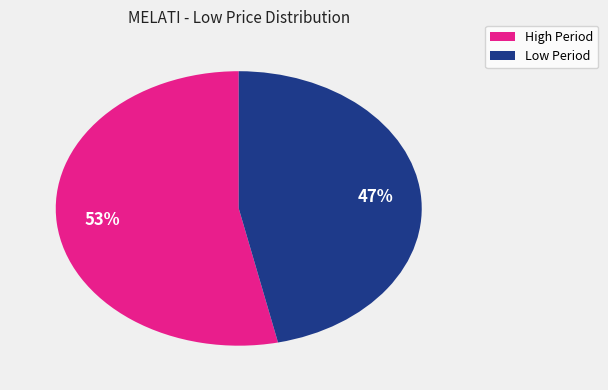

To the nearest percent, what is the average slice percentage?

50%